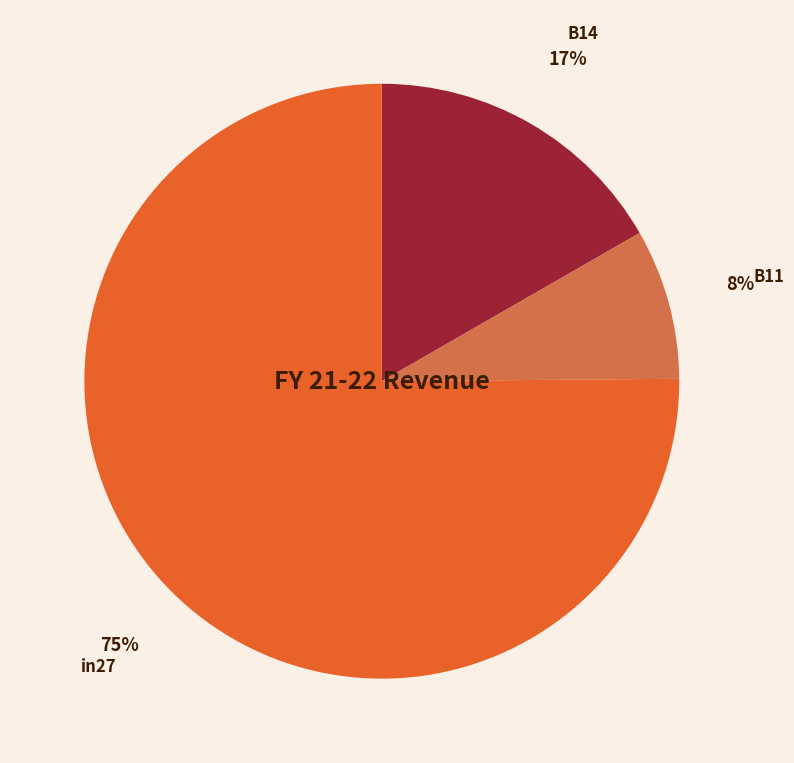

To the nearest percent, what is the difference between the largest and smallest slice percentages?

67%